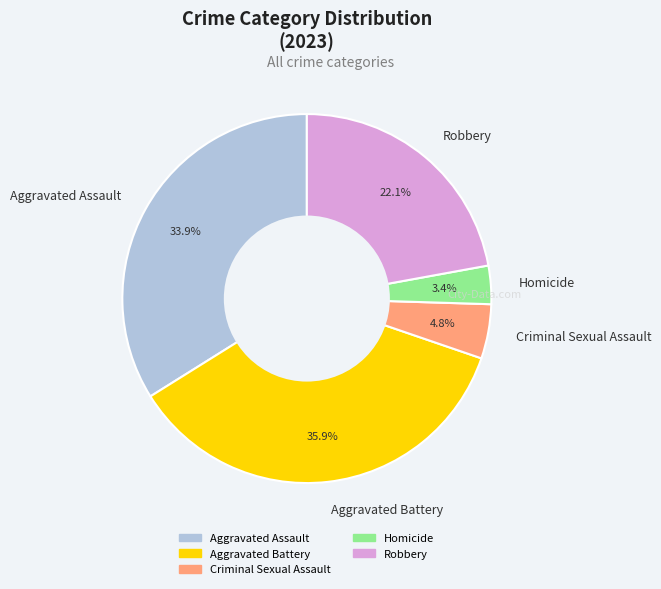

What percentage is the Criminal Sexual Assault slice, to the nearest percent?

5%